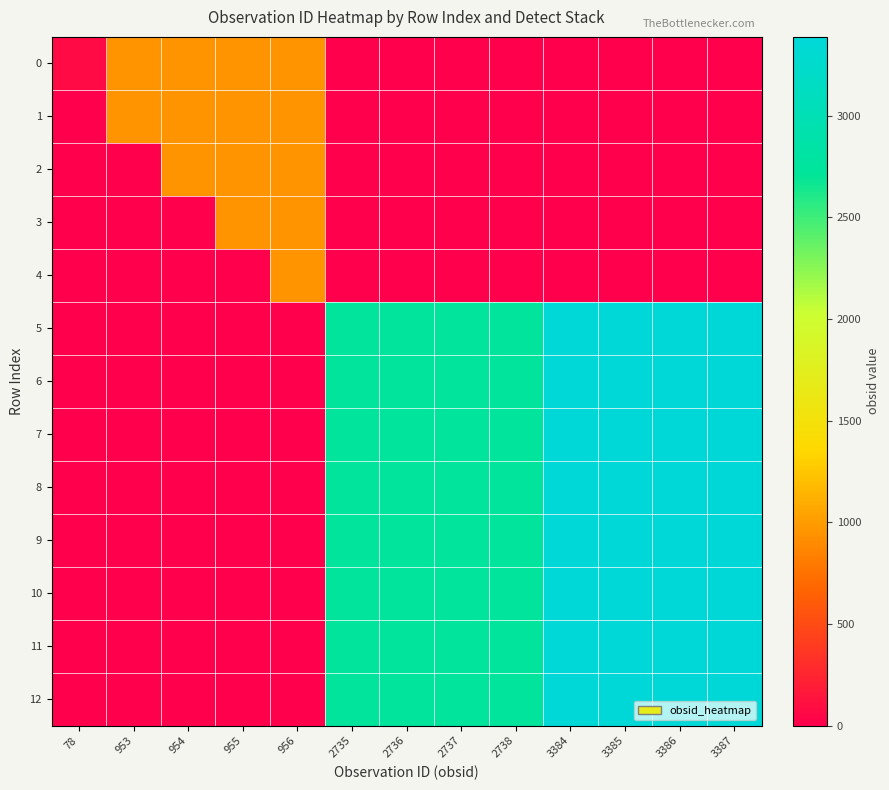

Which has a higher value, 3384 or 2736?

3384